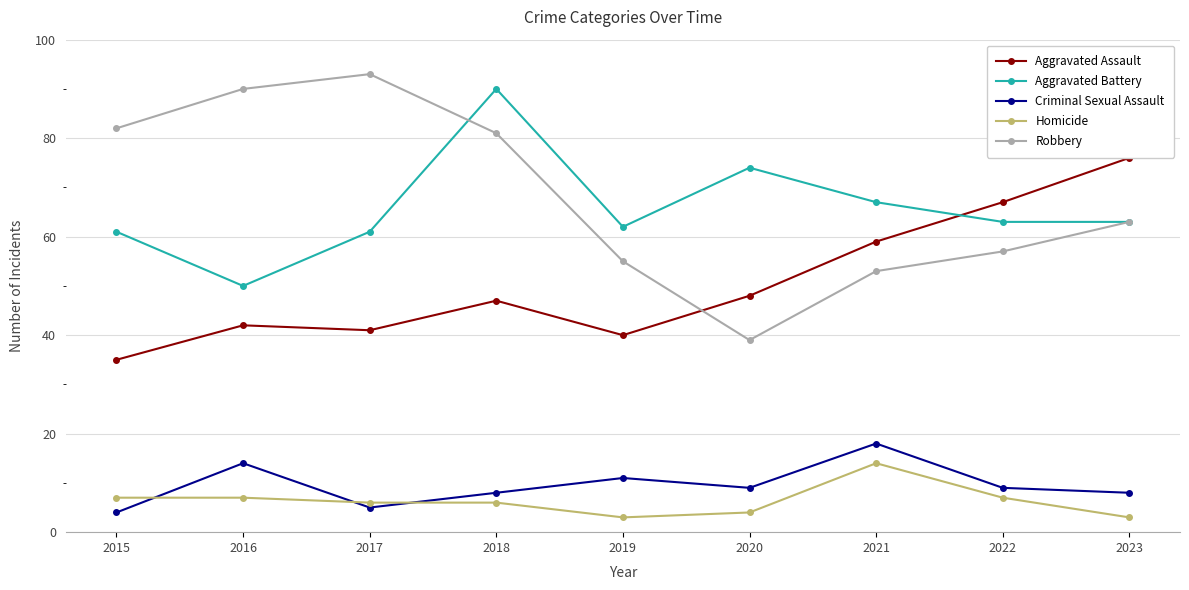

Reading left to right, extract all data points from this chart.

Aggravated Assault: 35	42	41	47	40	48	59	67	76
Aggravated Battery: 61	50	61	90	62	74	67	63	63
Criminal Sexual Assault: 4	14	5	8	11	9	18	9	8
Homicide: 7	7	6	6	3	4	14	7	3
Robbery: 82	90	93	81	55	39	53	57	63